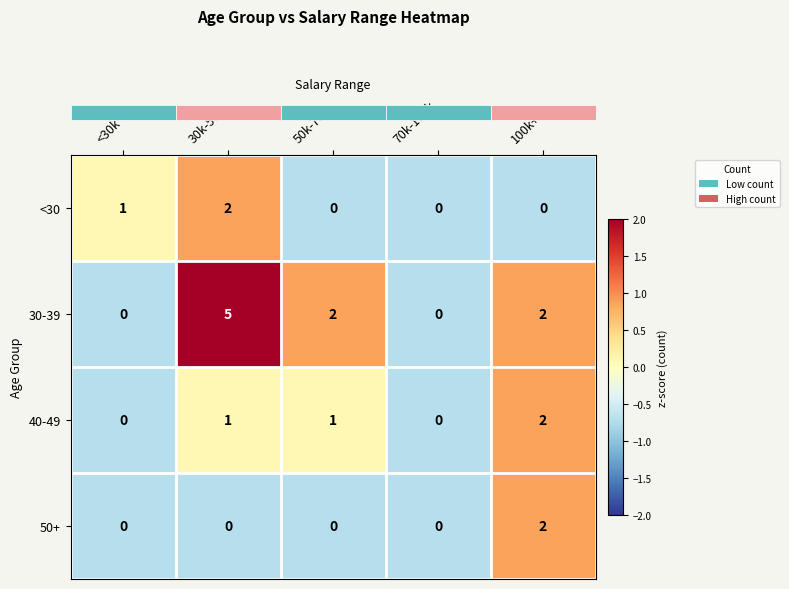

Which label corresponds to the largest value in the chart?

30k-50k